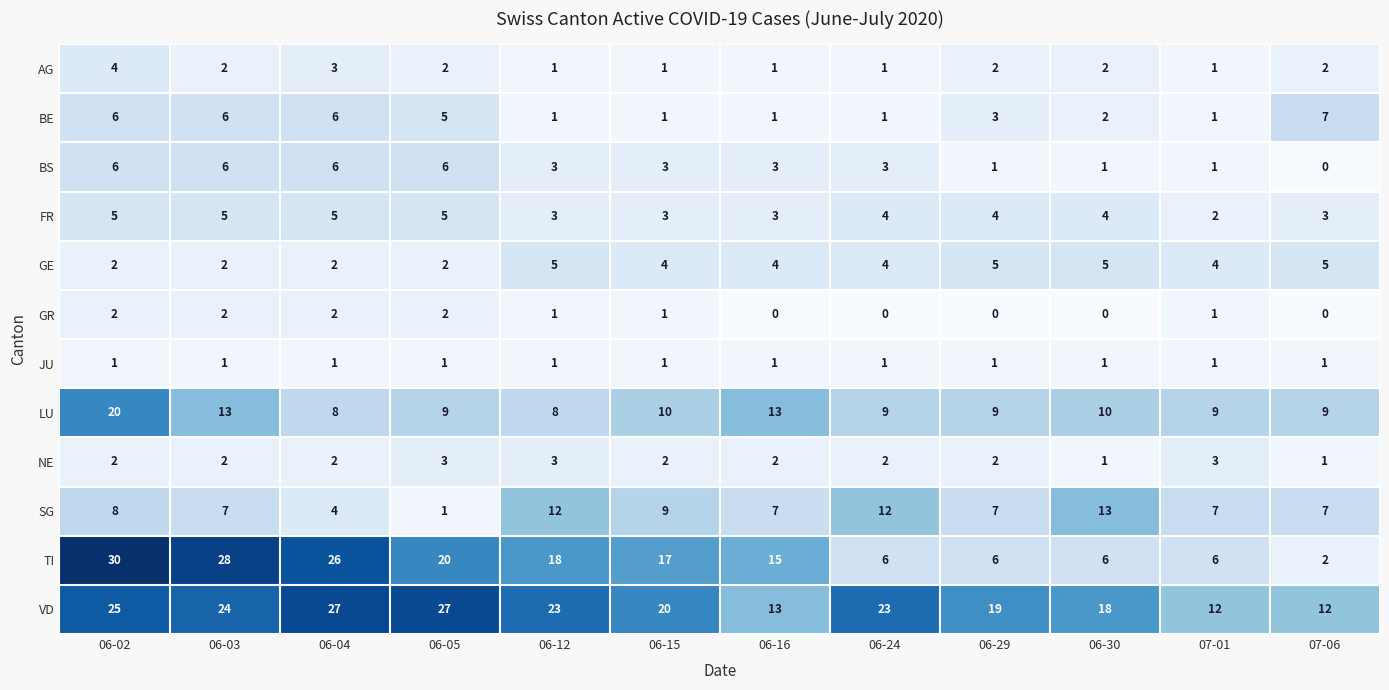

Count the BE values in the range 1 to 6.

11